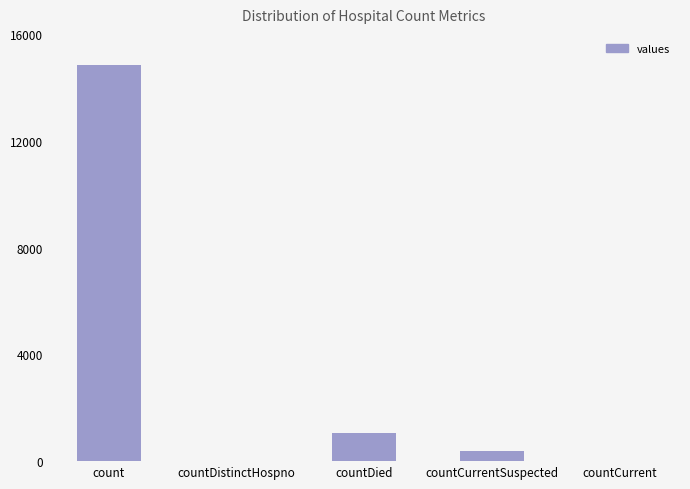

What is the sum of the values at countCurrentSuspected and count?

15215